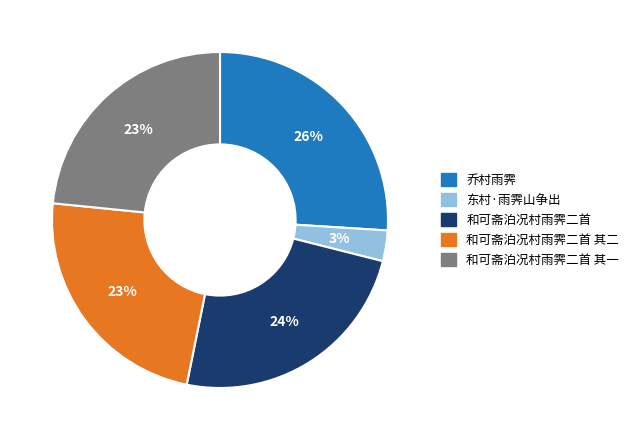

How many segments does this pie chart have?

5